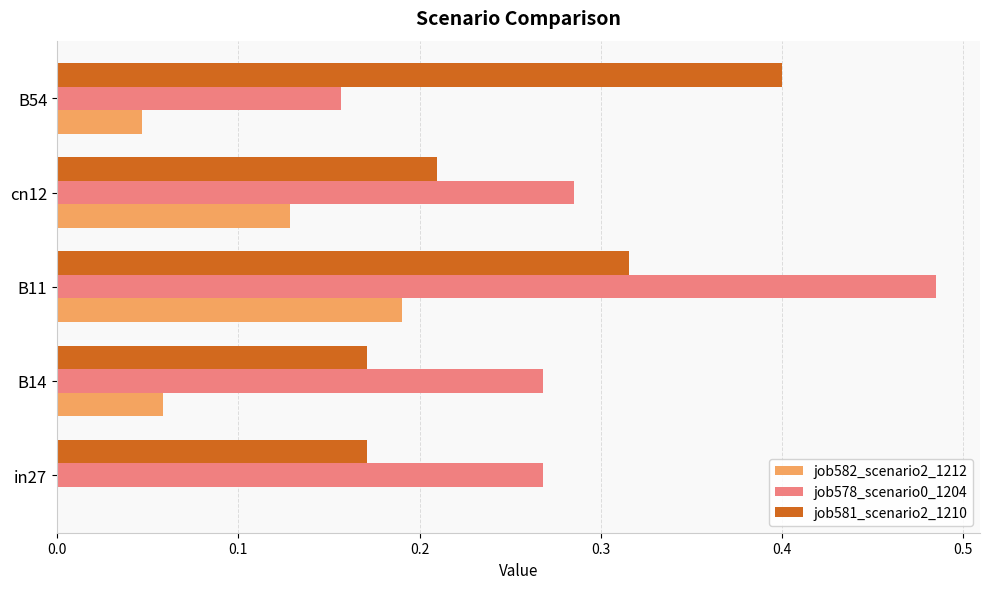

What is the sum of all job578_scenario0_1204 values?

1.5